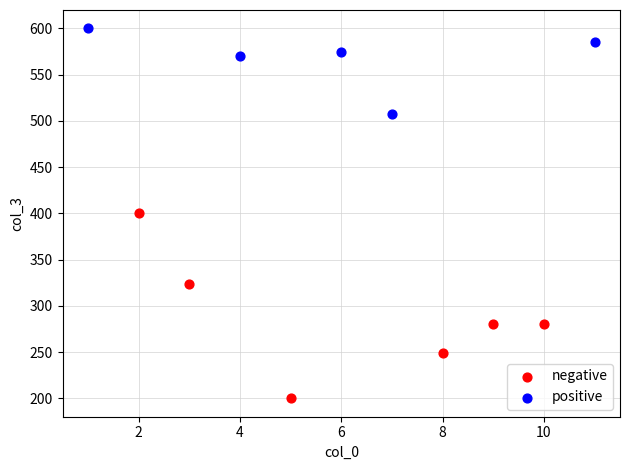

Which series reaches the minimum Y coordinate?

negative